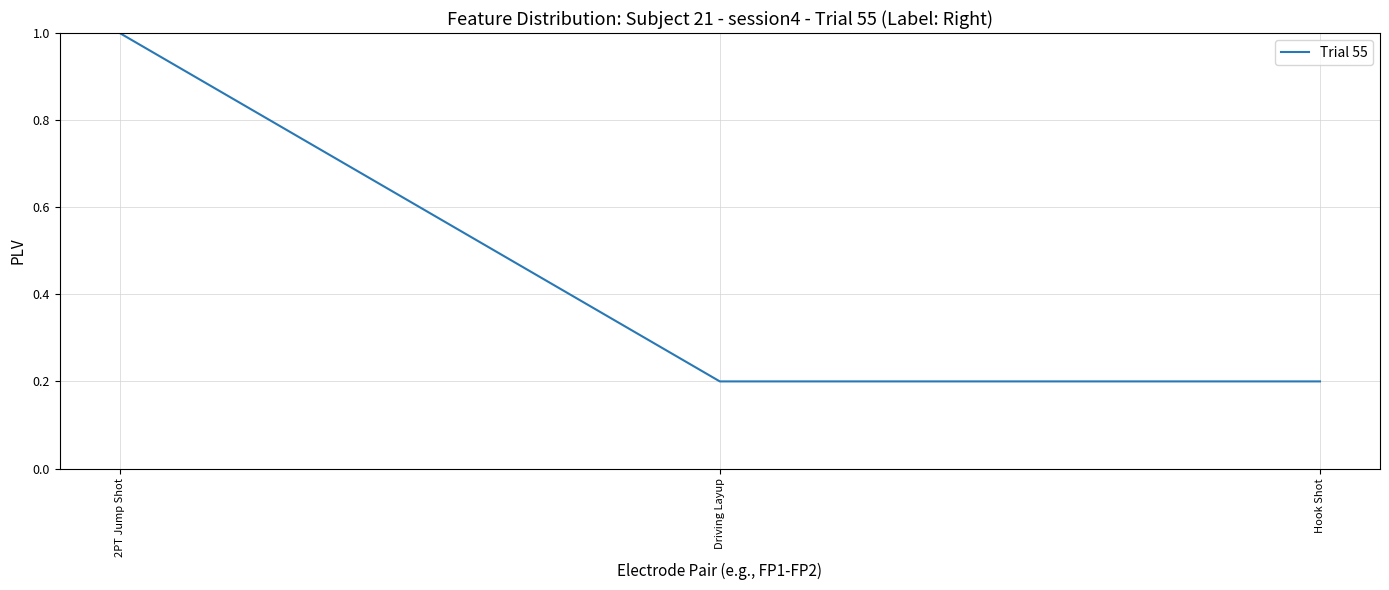

What is the sum of all values?

1.4